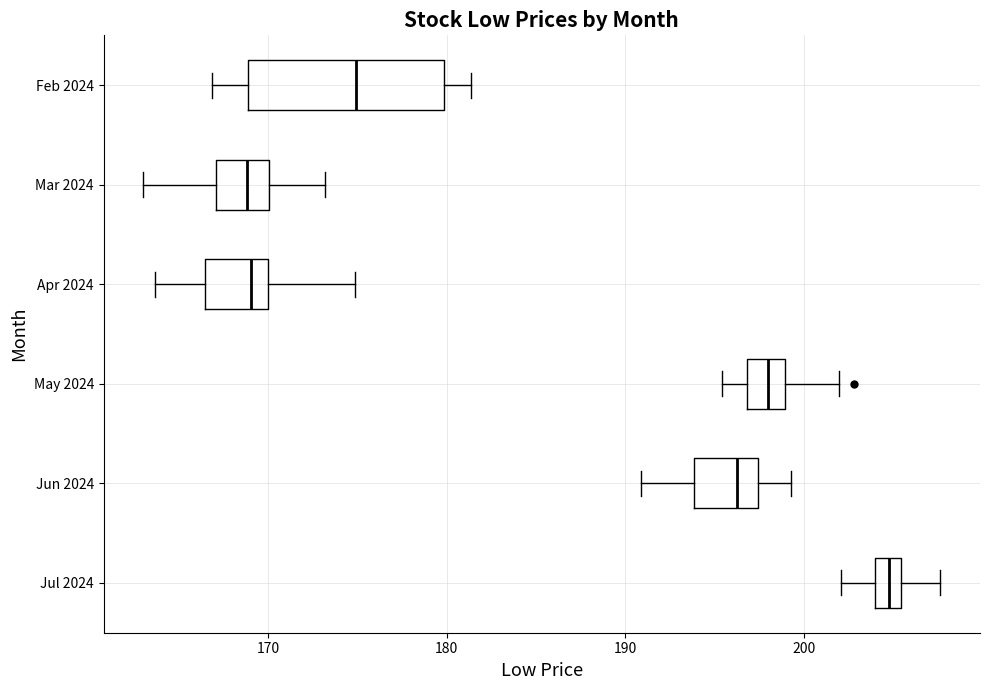

Which box is the widest, from its left edge to its right edge?

Feb 2024